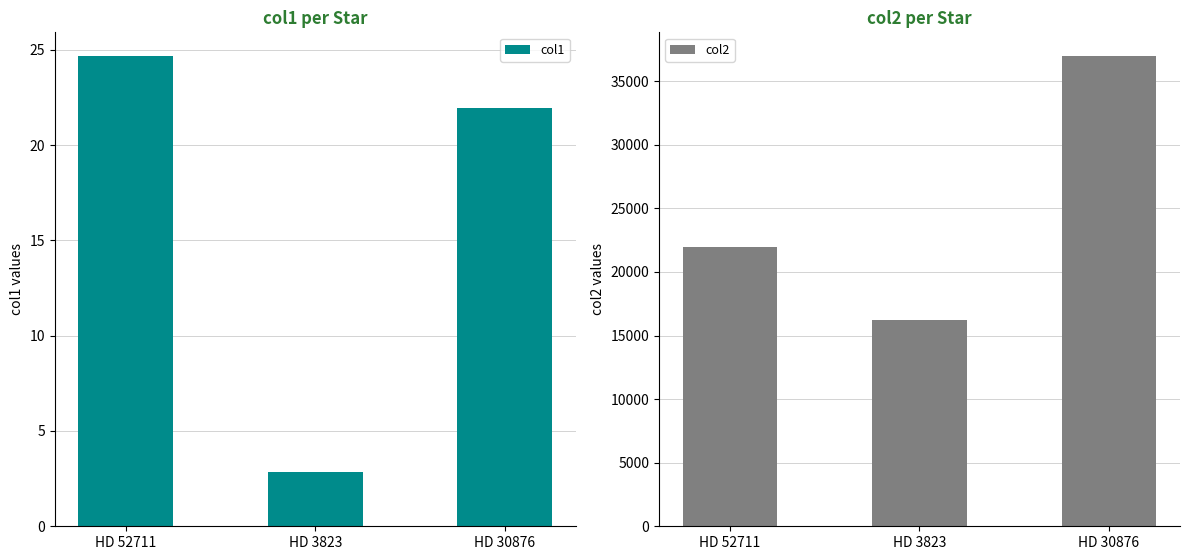

Between HD 52711 and HD 3823, which series saw the biggest shift?

col2